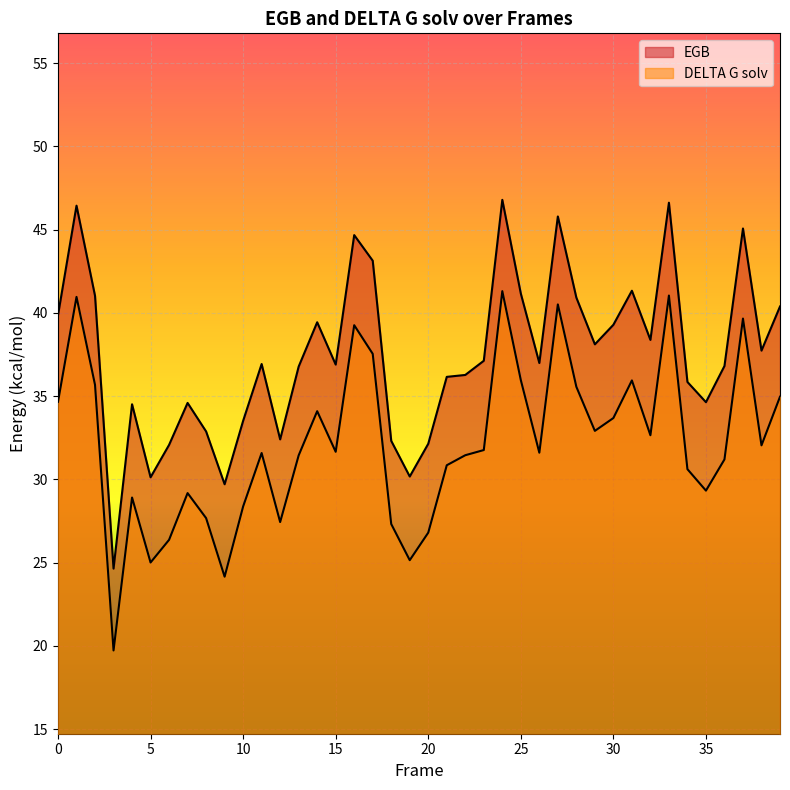

What is the difference between the second highest and minimum values in the DELTA G solv series?

21.3